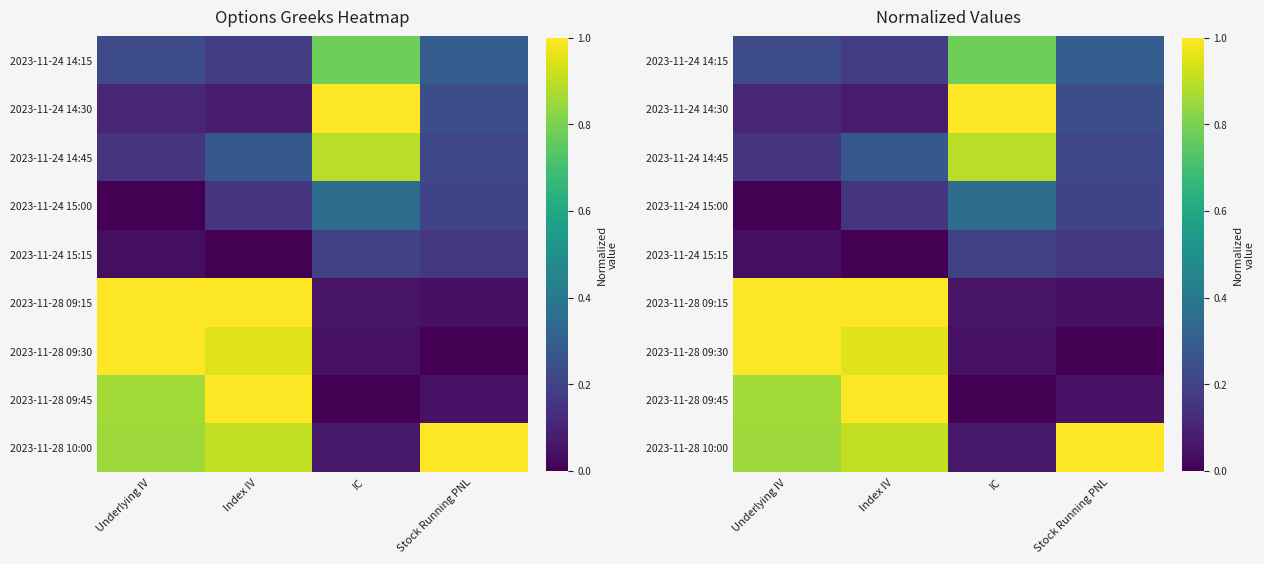

What is the difference between the 2023-11-28 09:15 values at Underlying IV and IC?

0.9